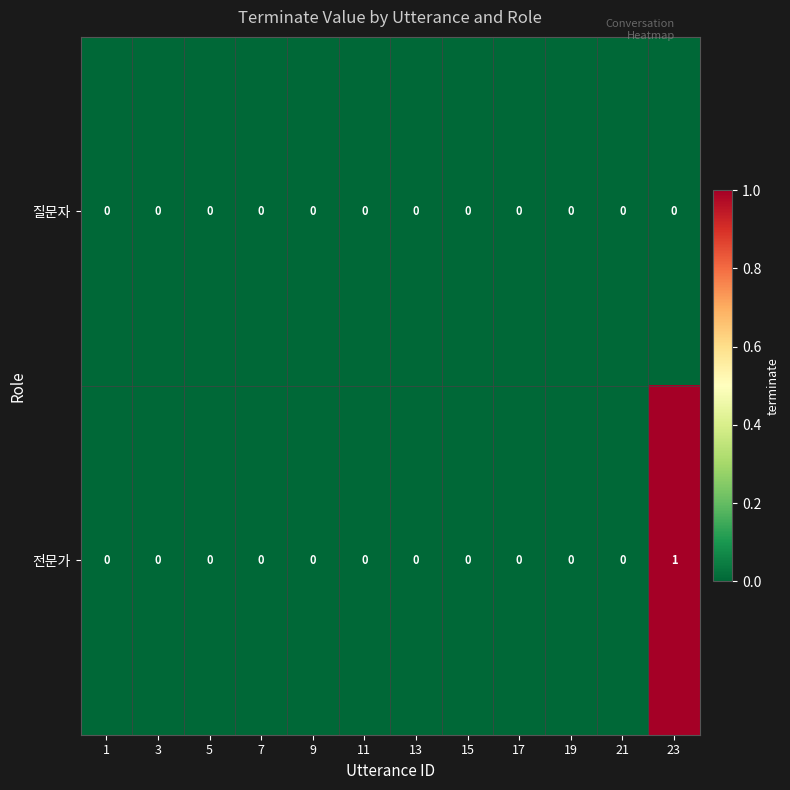

Which series has the largest total across all categories?

전문가